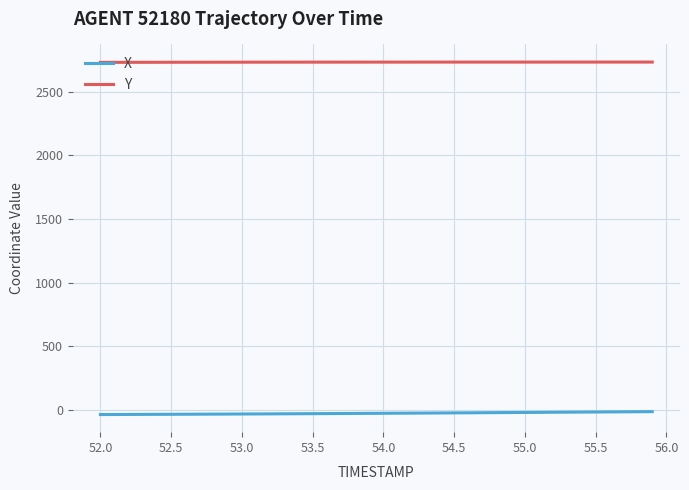

What is the average value of the Y series?

2731.0